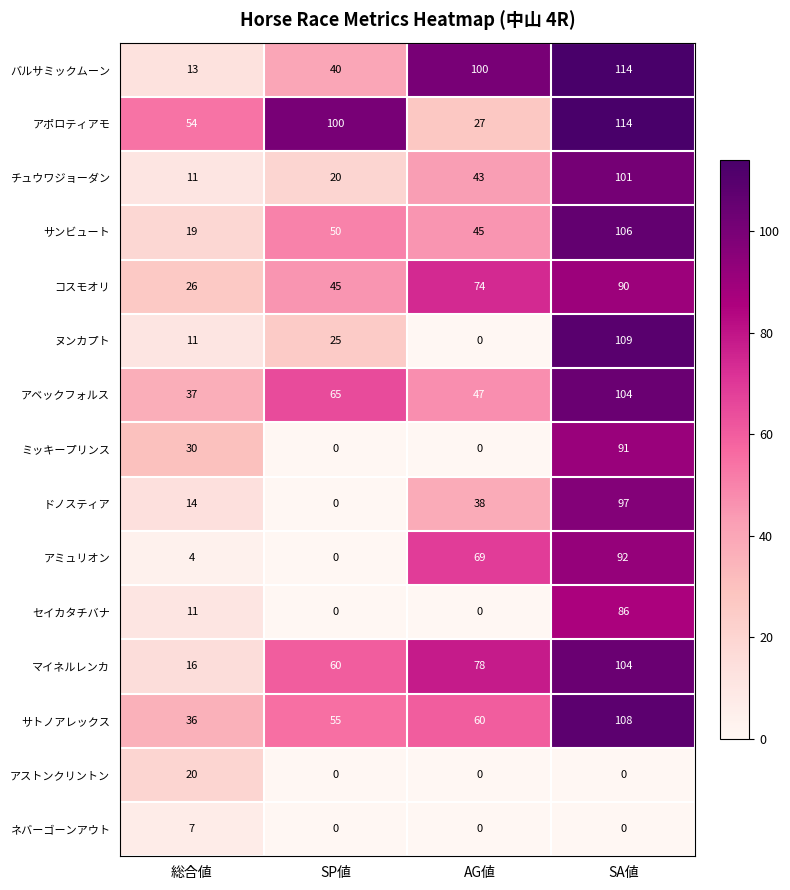

At how many categories does at least one series exceed 59?

3